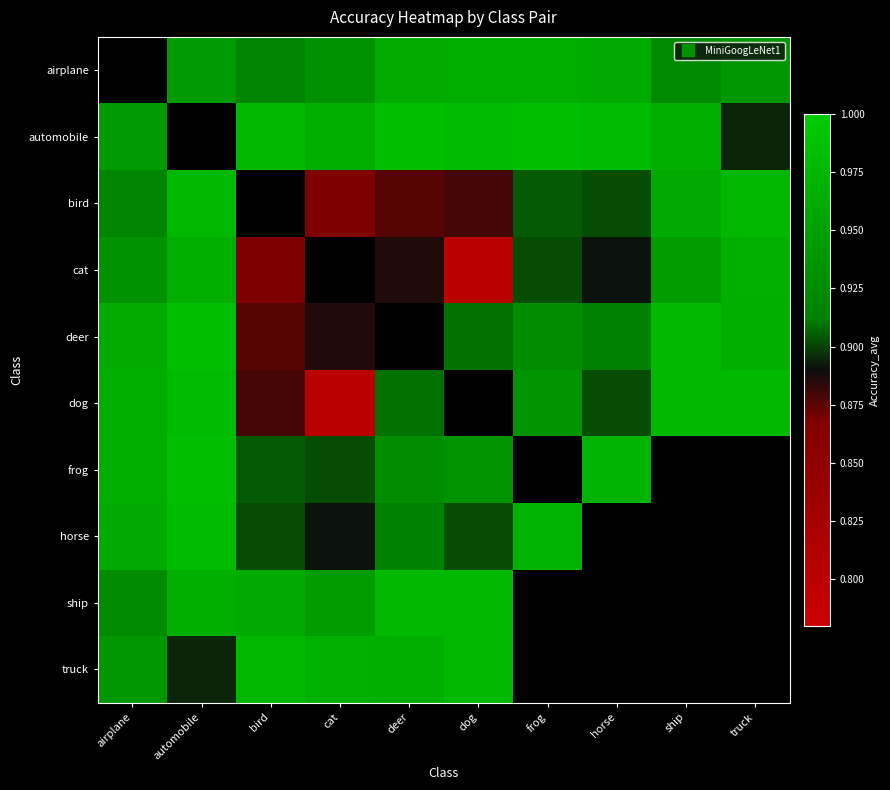

What is the difference between the maximum and minimum values in the bird series?

0.1